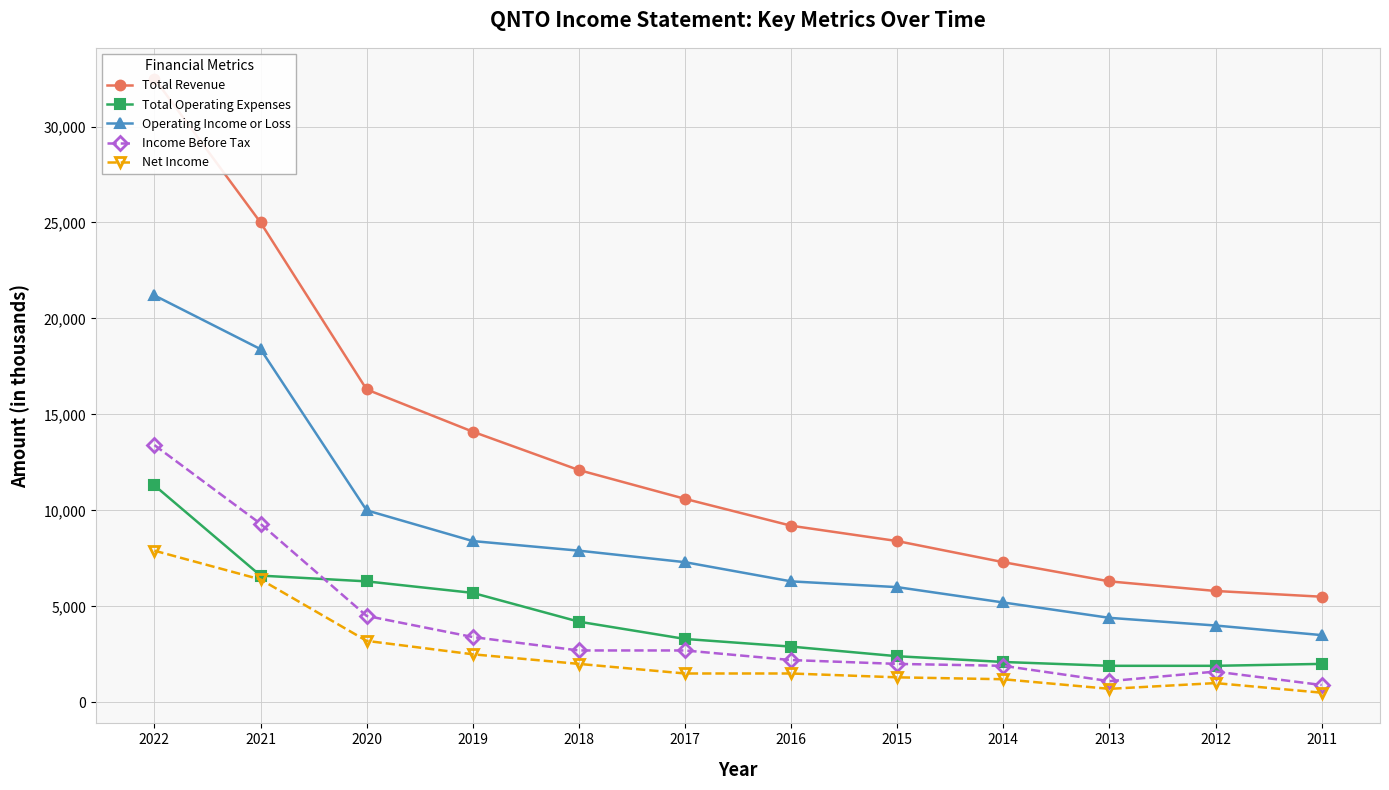

Is this an area chart (filled region under the line)?

No